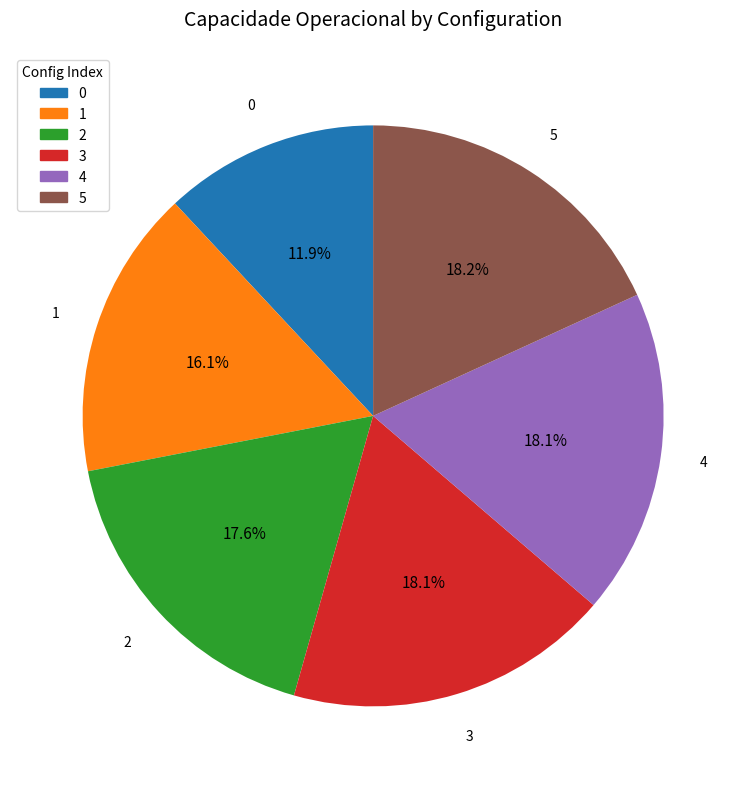

Does 2 account for over 50% of the chart?

No